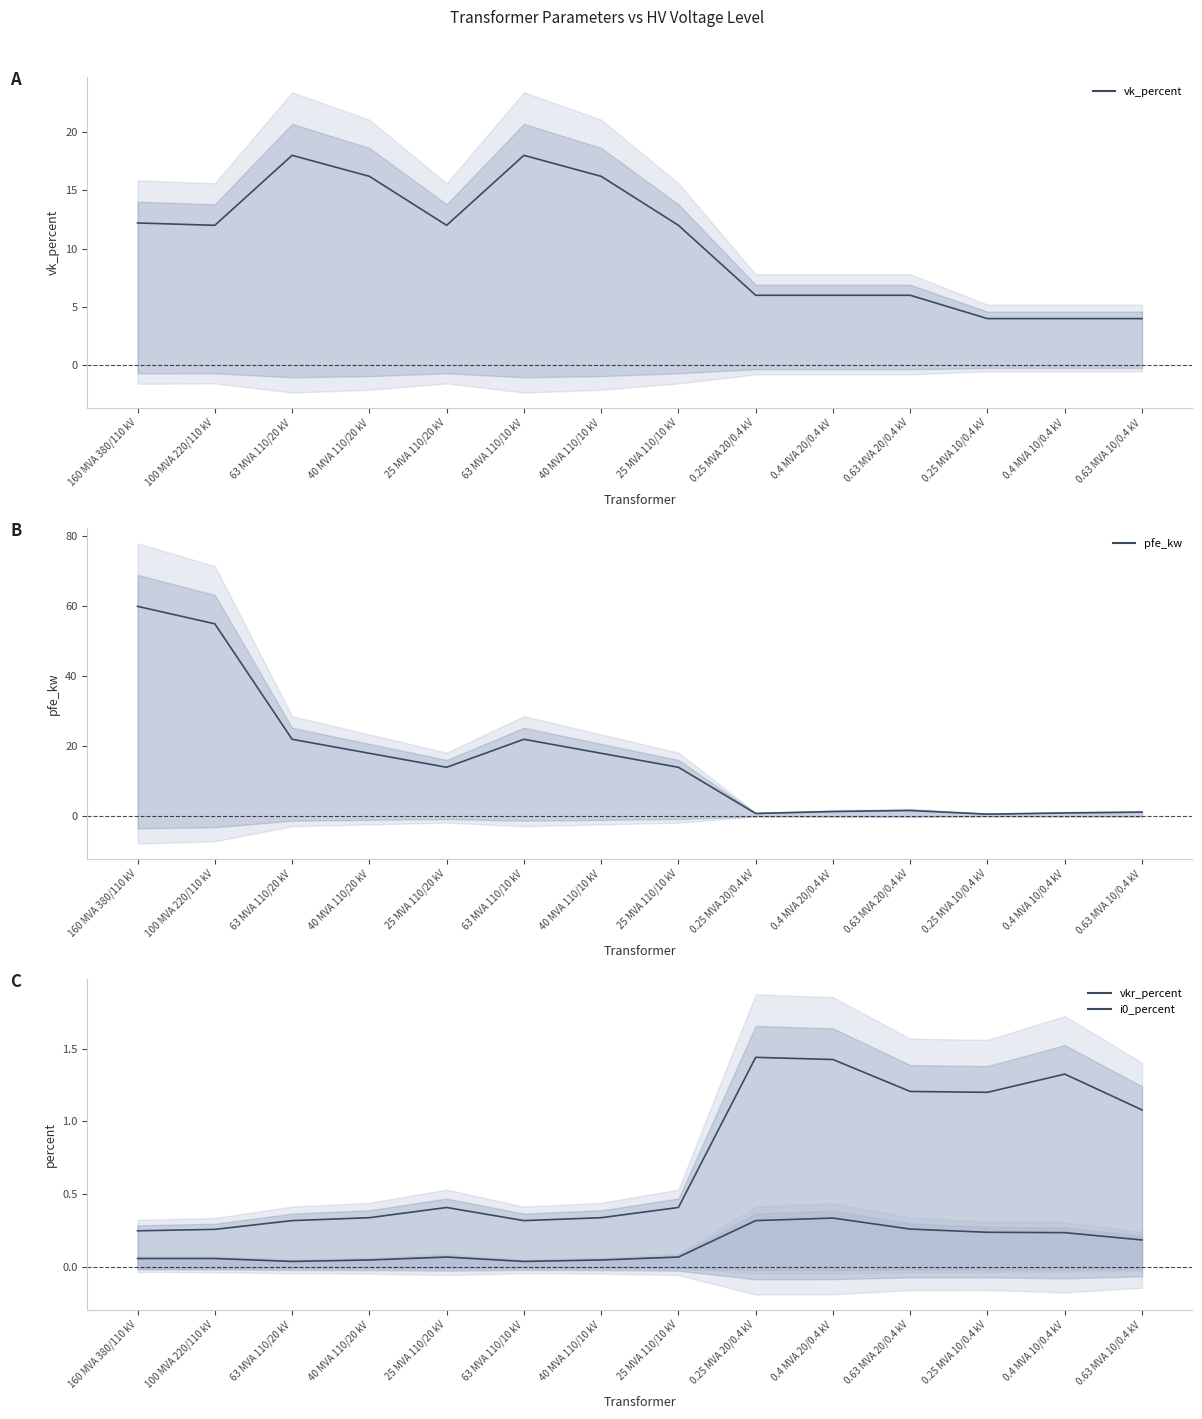

Between 40 MVA 110/10 kV and 63 MVA 110/20 kV, which is larger?

63 MVA 110/20 kV